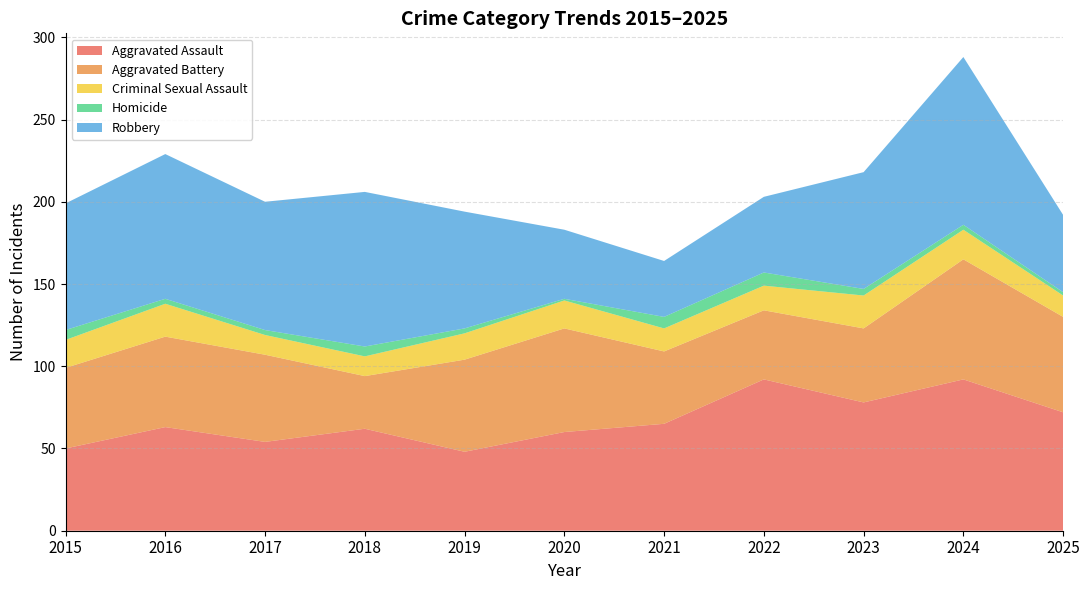

Reading left to right, list all the values displayed in this chart.

Aggravated Assault: 2015=50	2016=63	2017=54	2018=62	2019=48	2020=60	2021=65	2022=92	2023=78	2024=92	2025=72
Aggravated Battery: 2015=49	2016=55	2017=53	2018=32	2019=56	2020=63	2021=44	2022=42	2023=45	2024=73	2025=58
Criminal Sexual Assault: 2015=17	2016=20	2017=12	2018=12	2019=16	2020=17	2021=14	2022=15	2023=20	2024=18	2025=13
Homicide: 2015=6	2016=3	2017=3	2018=6	2019=3	2020=1	2021=7	2022=8	2023=4	2024=3	2025=2
Robbery: 2015=77	2016=88	2017=78	2018=94	2019=71	2020=42	2021=34	2022=46	2023=71	2024=102	2025=47